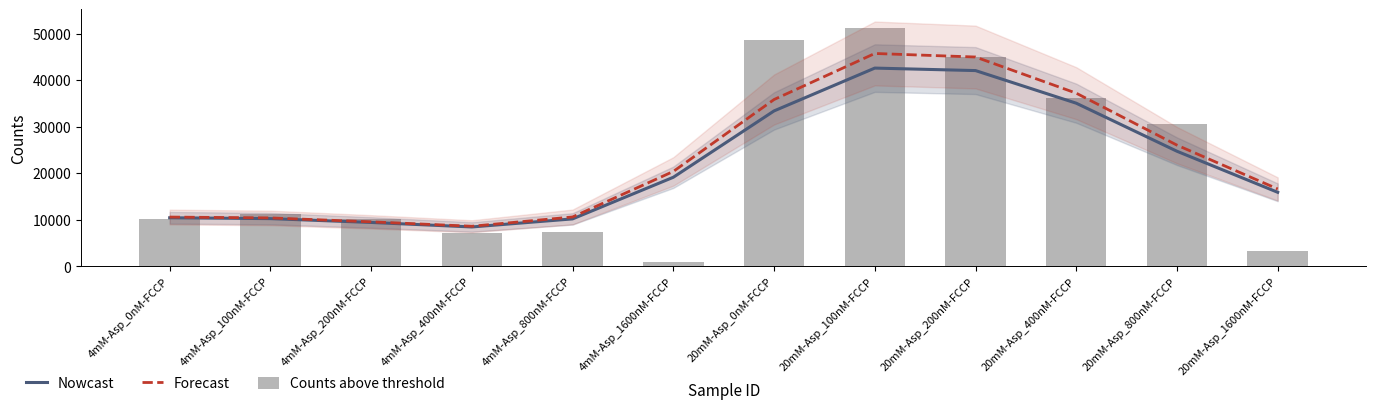

What is the sum of the Nowcast values at 20mM-Asp_400nM-FCCP and 20mM-Asp_800nM-FCCP?

59798